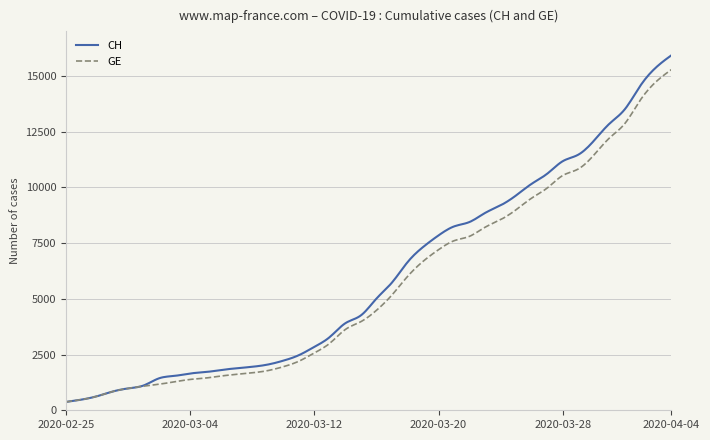

What is the minimum value for CH?

375.0